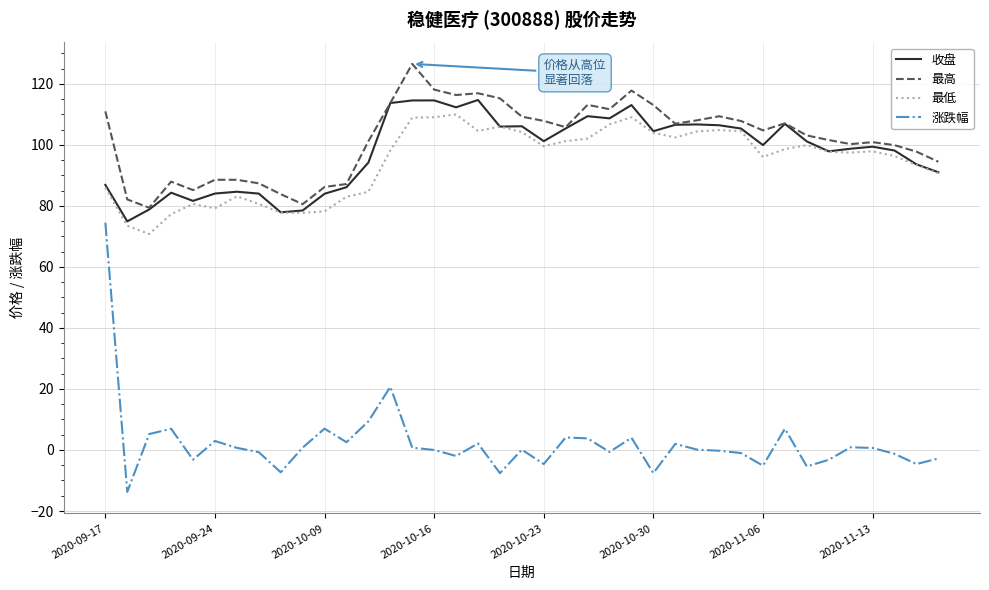

True or false: 最低 and 涨跌幅 cross at least once.

False